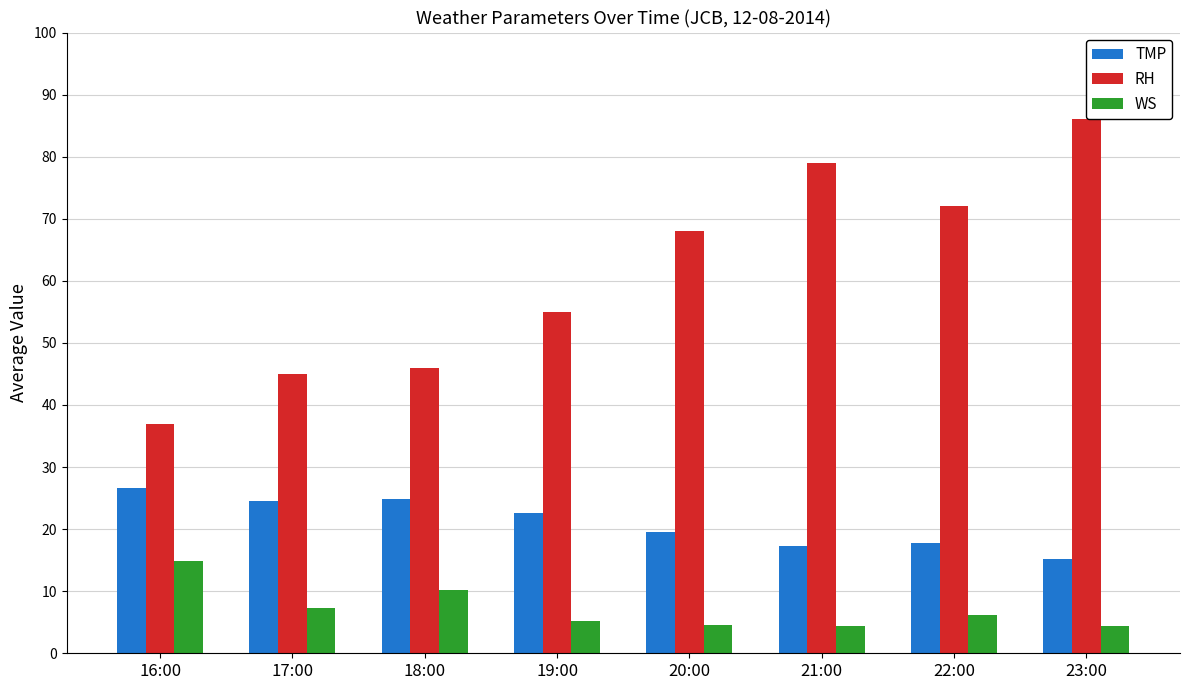

What is the value of the TMP bar at the 5th from the left?

19.6